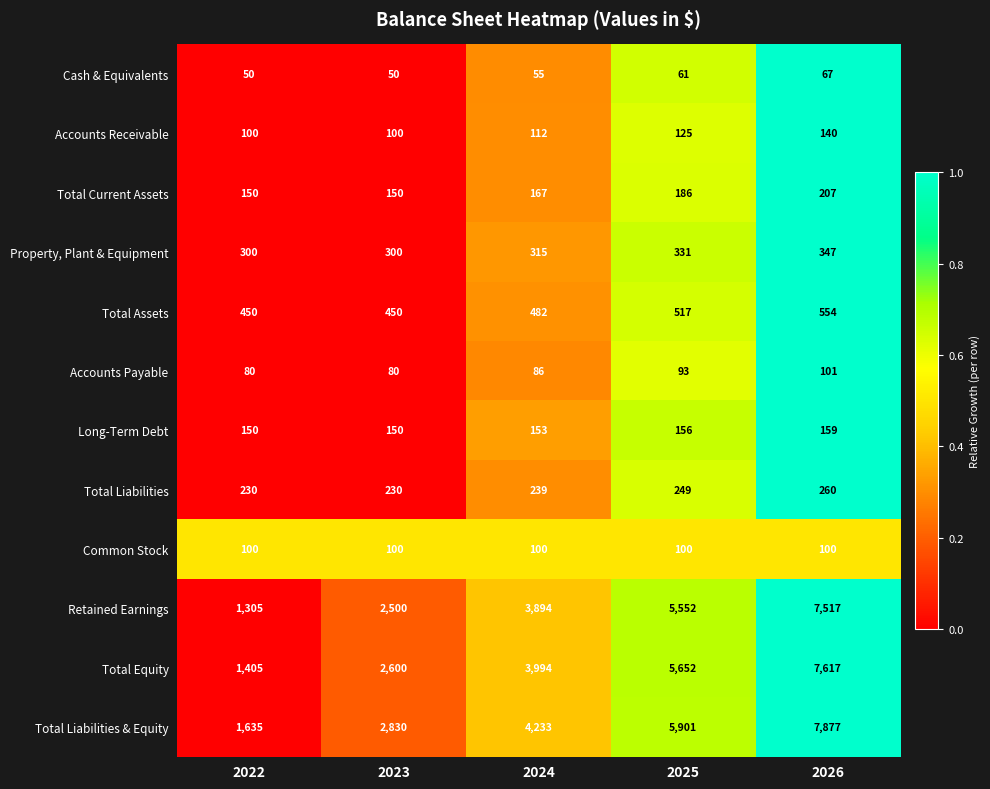

Which series has the largest range (max minus min)?

Total Liabilities & Equity